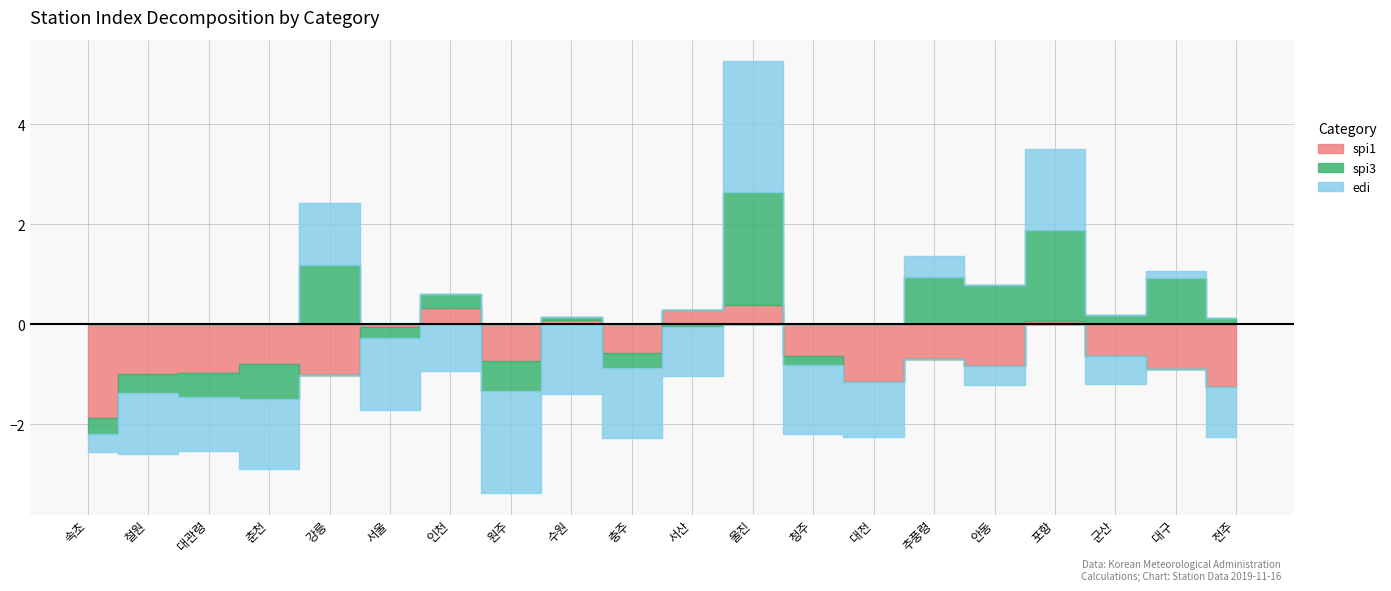

Reading right to left, extract all data points from this chart.

spi1: 전주=-1.2	대구=-0.9	군산=-0.6	포항=0.1	안동=-0.8	추풍령=-0.7	대전=-1.1	청주=-0.6	울진=0.4	서산=0.3	충주=-0.6	수원=0.1	원주=-0.7	인천=0.3	서울=-0.1	강릉=-1.0	춘천=-0.8	대관령=-1.0	철원=-1.0	속초=-1.9
spi3: 전주=0.1	대구=0.9	군산=0.2	포항=1.8	안동=0.8	추풍령=0.9	대전=0.0	청주=-0.2	울진=2.2	서산=-0.1	충주=-0.3	수원=0.1	원주=-0.6	인천=0.3	서울=-0.2	강릉=1.2	춘천=-0.7	대관령=-0.5	철원=-0.4	속초=-0.3
edi: 전주=-1.0	대구=0.1	군산=-0.6	포항=1.6	안동=-0.4	추풍령=0.4	대전=-1.1	청주=-1.4	울진=2.6	서산=-1.0	충주=-1.4	수원=-1.4	원주=-2.0	인천=-0.9	서울=-1.4	강릉=1.2	춘천=-1.4	대관령=-1.1	철원=-1.2	속초=-0.4